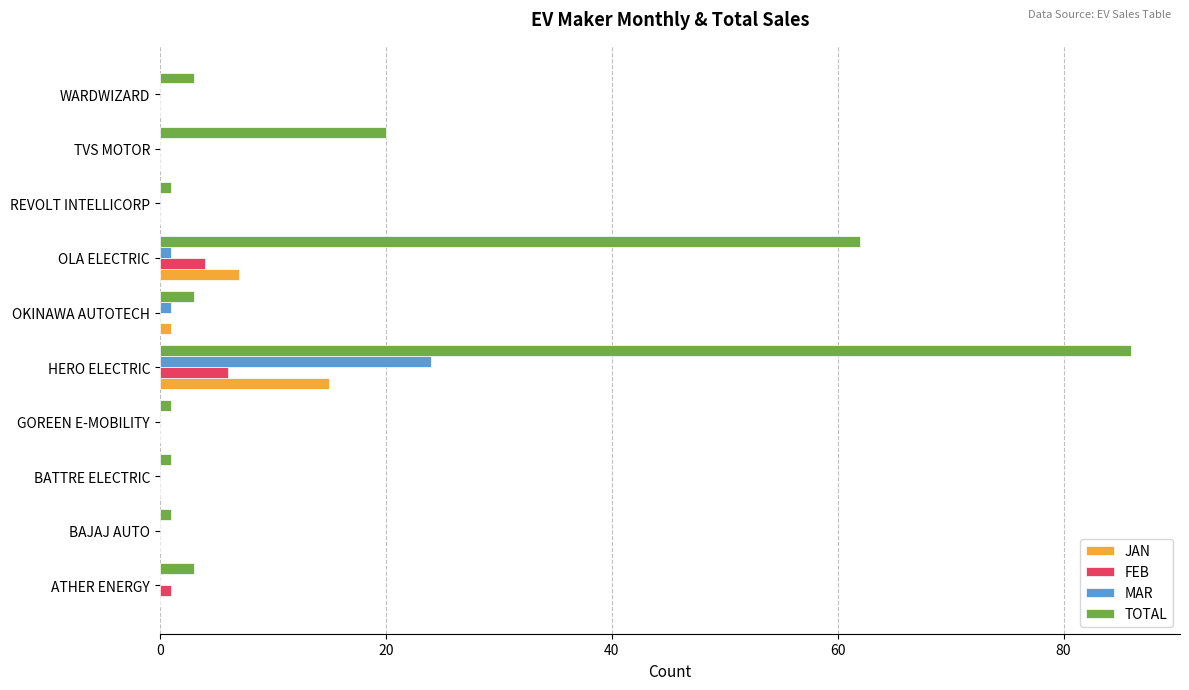

What are all the series names shown in the legend?

JAN, FEB, MAR, TOTAL